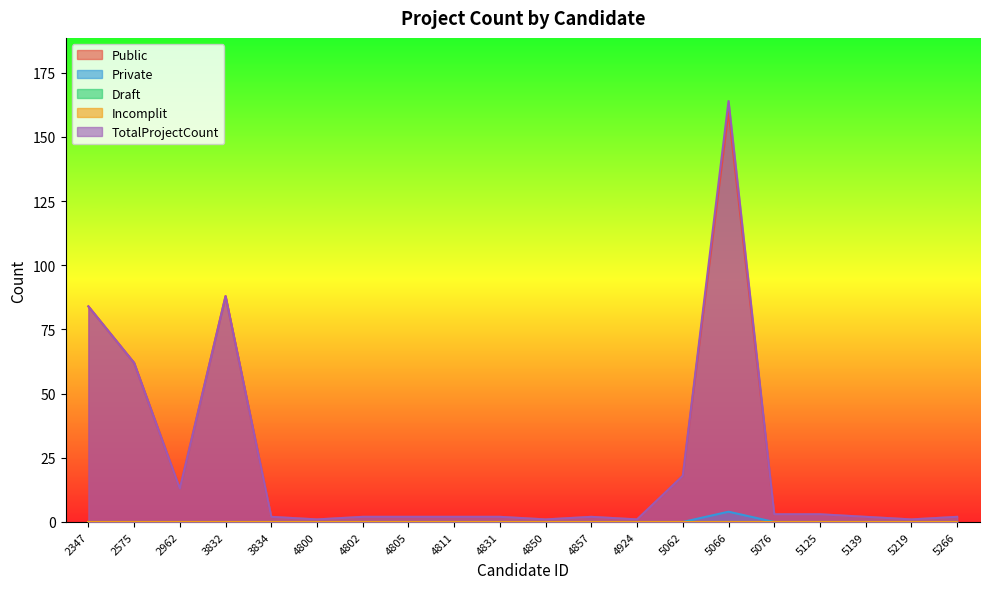

What is the average value of the Public series?

23